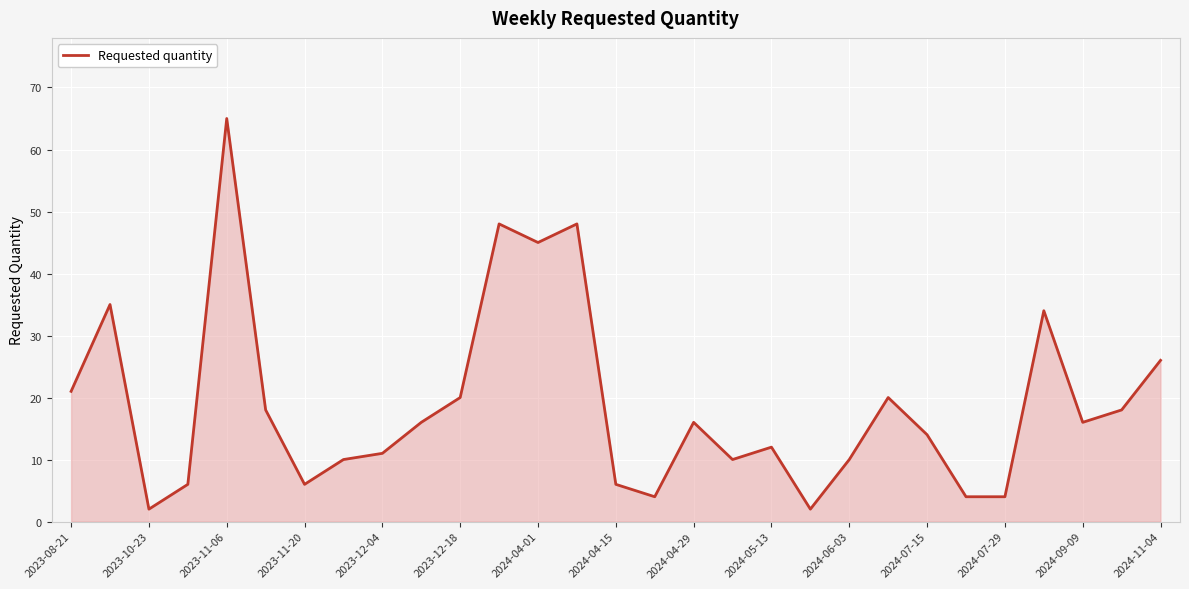

True or false: the data has more than 2 interior local peaks.

True